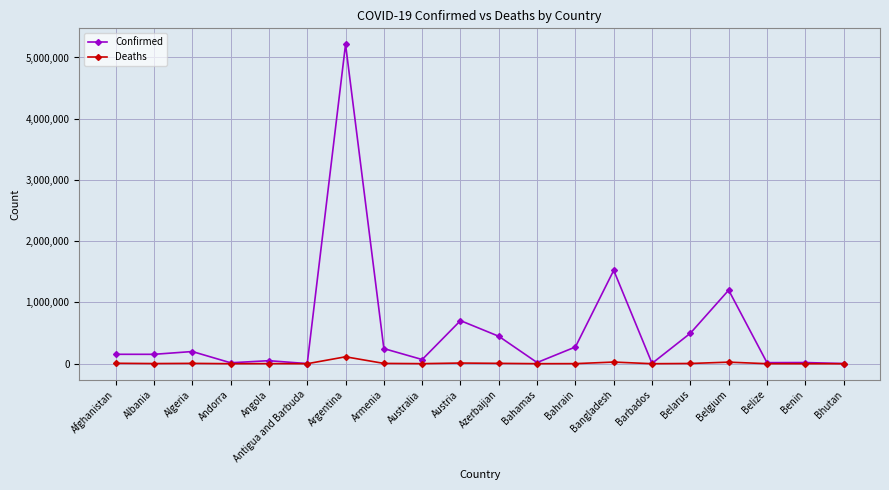

Which series has the largest range (max minus min)?

Confirmed